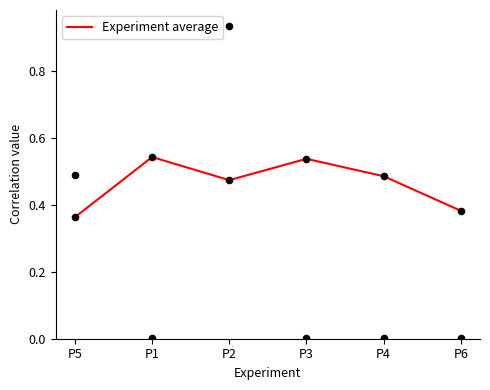

What is the change in value from P1 to P2?

-0.1